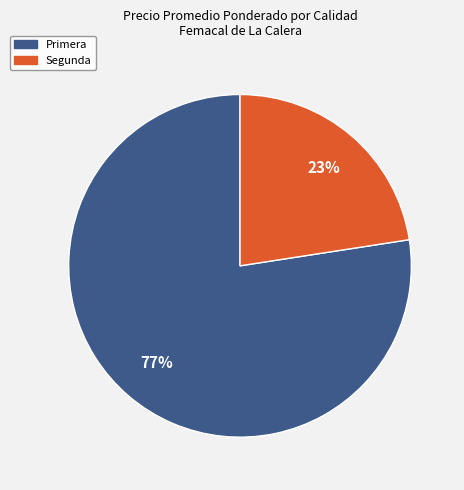

Is there a majority slice in this chart?

Yes